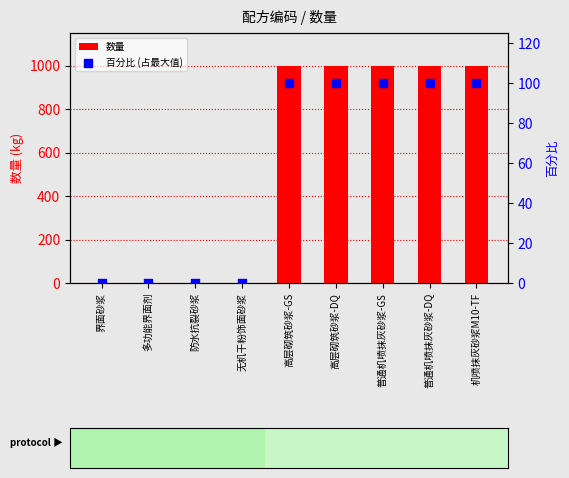

Which series reaches the maximum Y coordinate?

数量